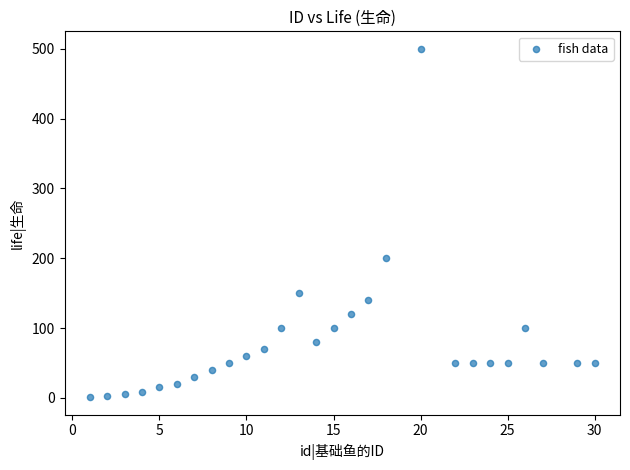

What is the range of Y values (max minus min)?

499